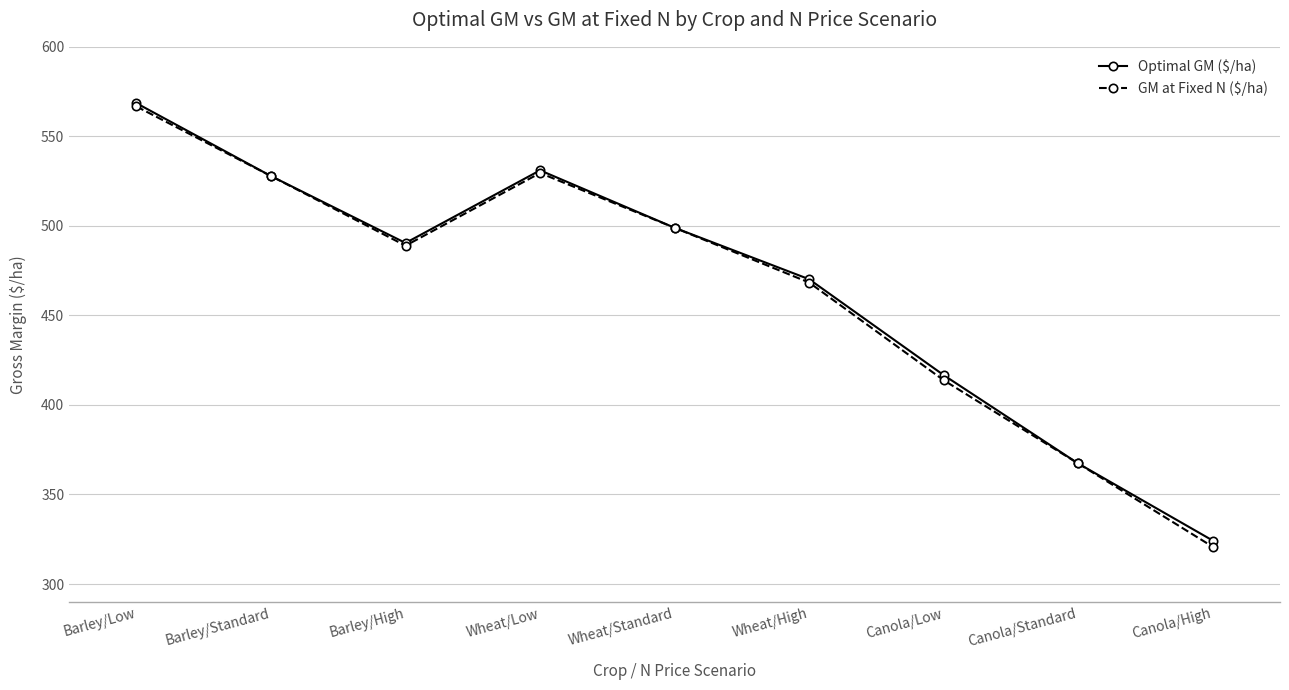

What is the difference between the second highest and second lowest values in the GM at Fixed N ($/ha) series?

162.2